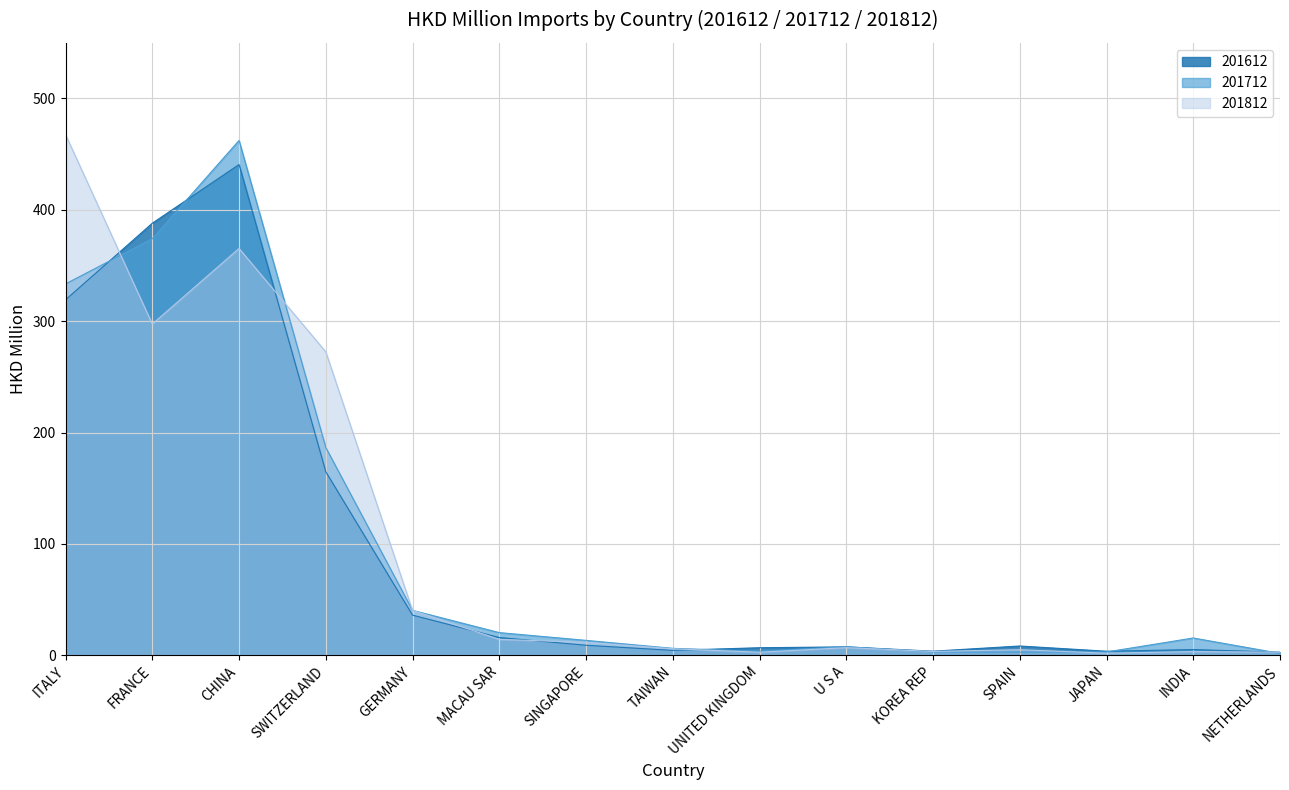

Reading right to left, transcribe all the data shown in this chart.

201612: 2.8	5.1	3.6	8.3	3.7	7.5	6.8	4.4	9.0	15.9	36.0	164.8	440.7	388.0	319.2
201712: 1.7	15.5	3.0	2.8	3.0	7.7	3.6	6.2	13.4	20.4	40.3	186.6	462.3	374.0	333.5
201812: 2.8	3.3	1.9	5.0	3.4	6.8	2.7	5.8	11.6	14.3	40.3	272.5	365.4	297.4	467.6